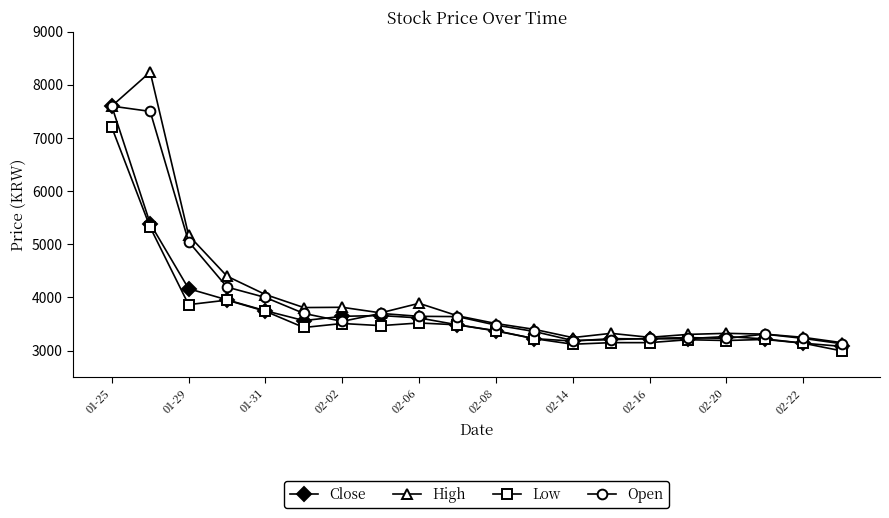

Which series has the largest range (max minus min)?

High